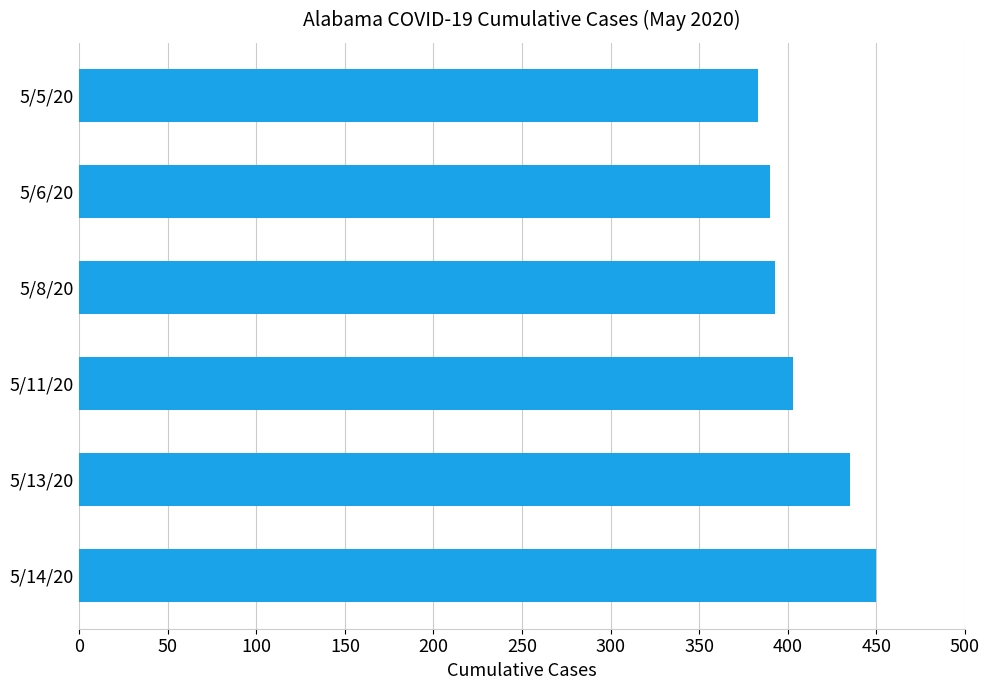

What is the change in value from 5/5/20 to 5/14/20?

+67